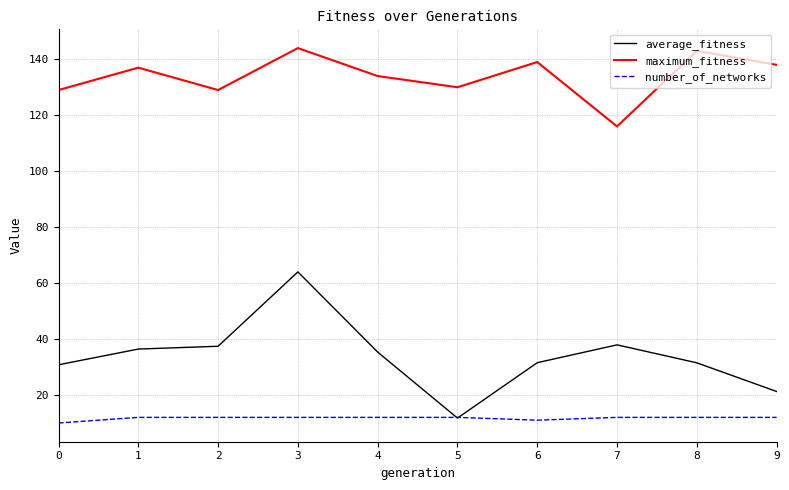

How many intersections are there between average_fitness and number_of_networks?

2